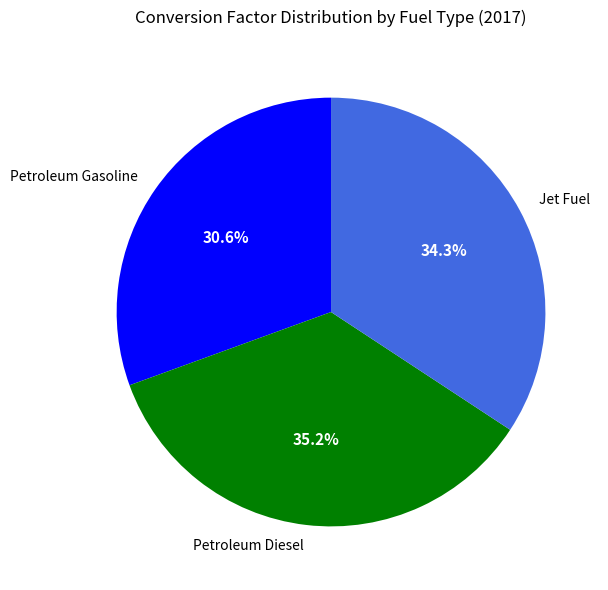

Approximately how many times larger is the value at Petroleum Gasoline compared to Jet Fuel?

0.9